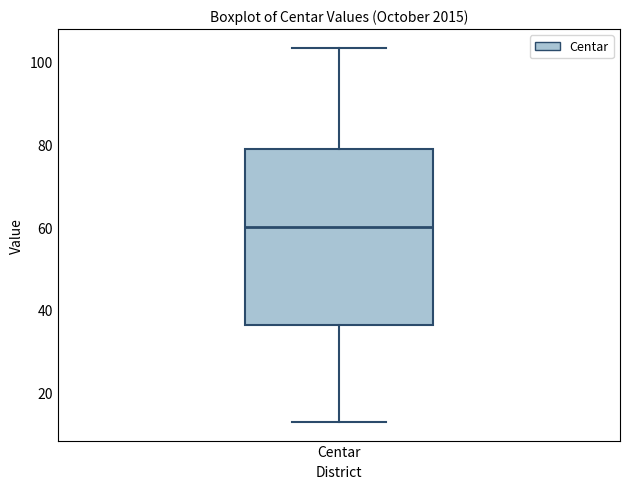

Where is the upper edge of the box for Centar on the y-axis? The values are not printed on the chart, so give them approximately, as read against the axis.

78